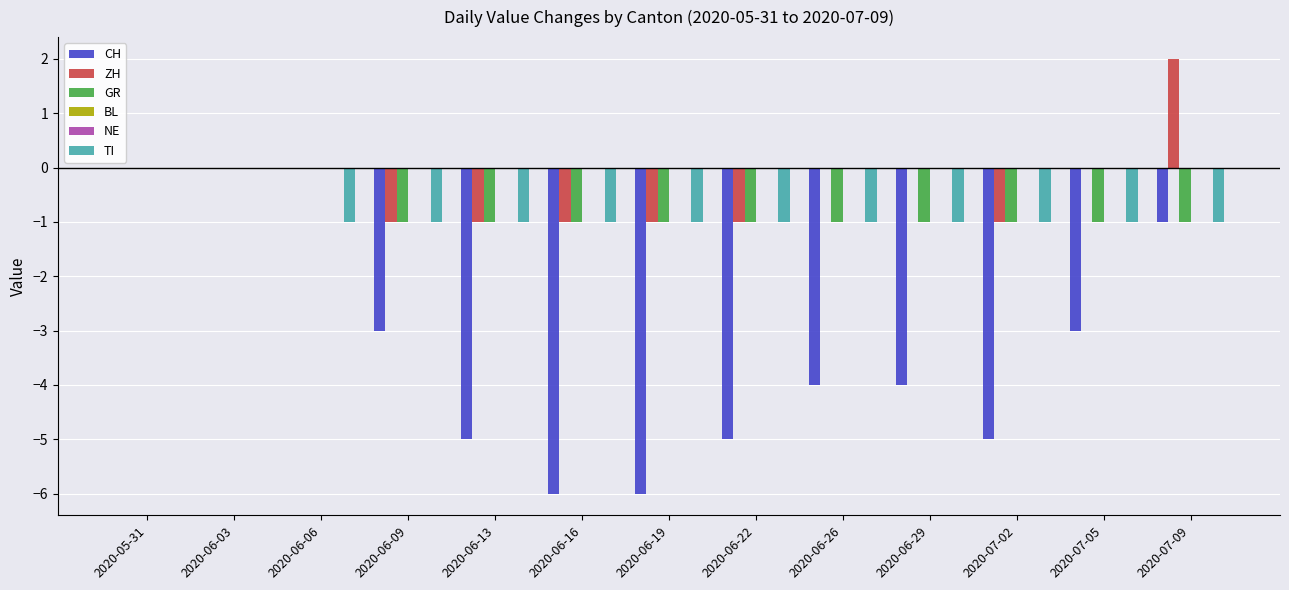

At which category is the sum across all series the highest?

2020-05-31